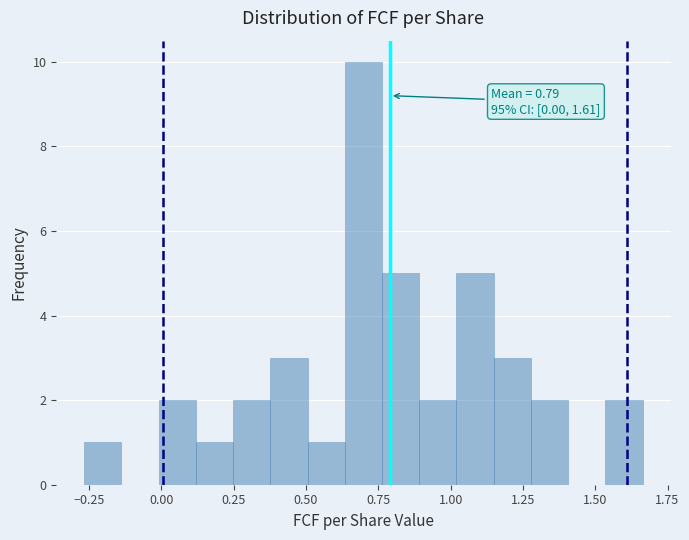

Read against the x-axis, roughly where is the centre of the tallest bar?

0.70